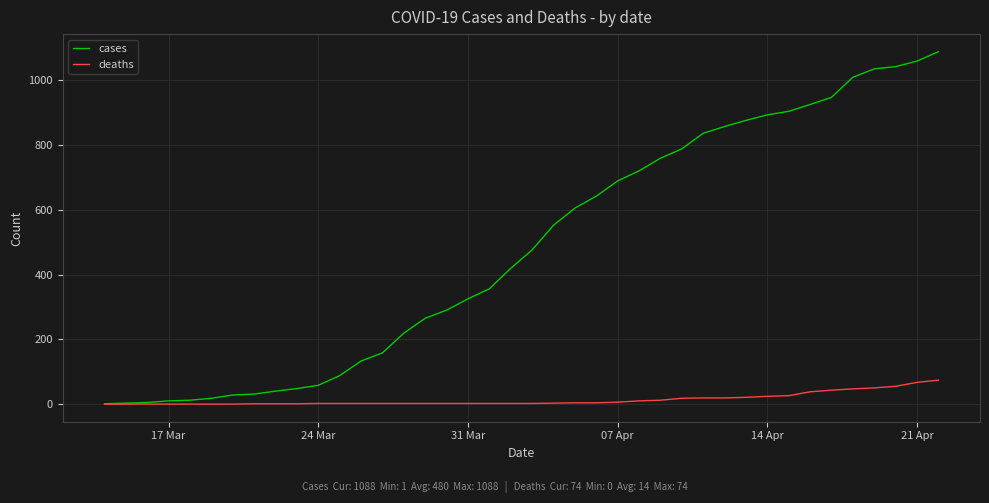

Rank the series by their average value, from lowest to highest.

deaths, cases